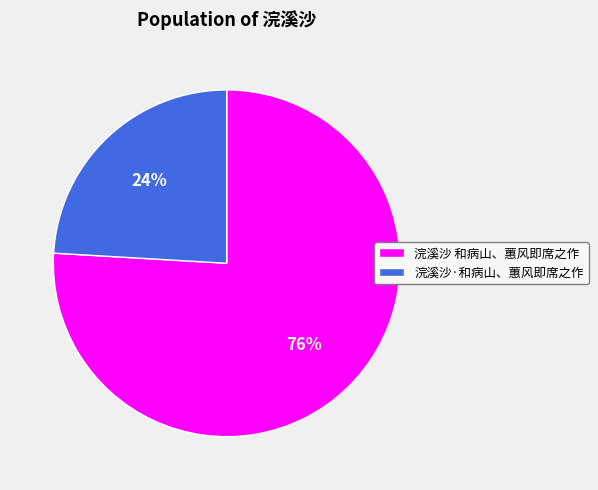

Is the sum of 浣溪沙 和病山、蕙风即席之作 and 浣溪沙·和病山、蕙风即席之作 greater than half?

Yes